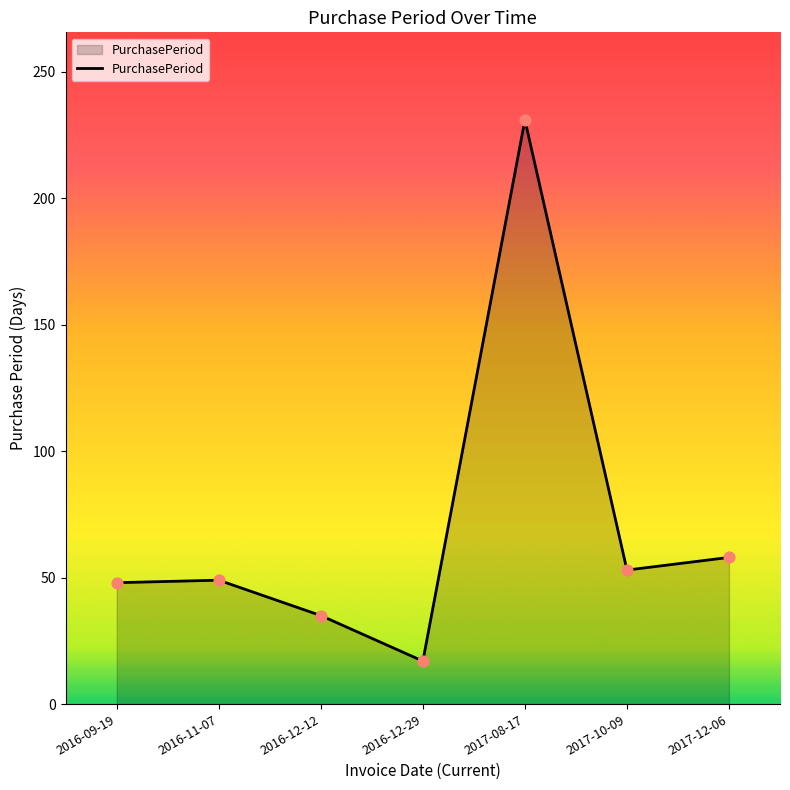

Between 2017-12-06 and 2017-10-09, which is larger?

2017-12-06